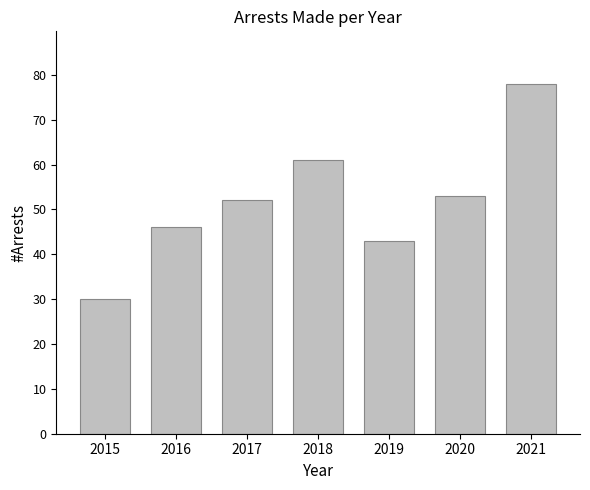

How many series are shown in this chart?

1